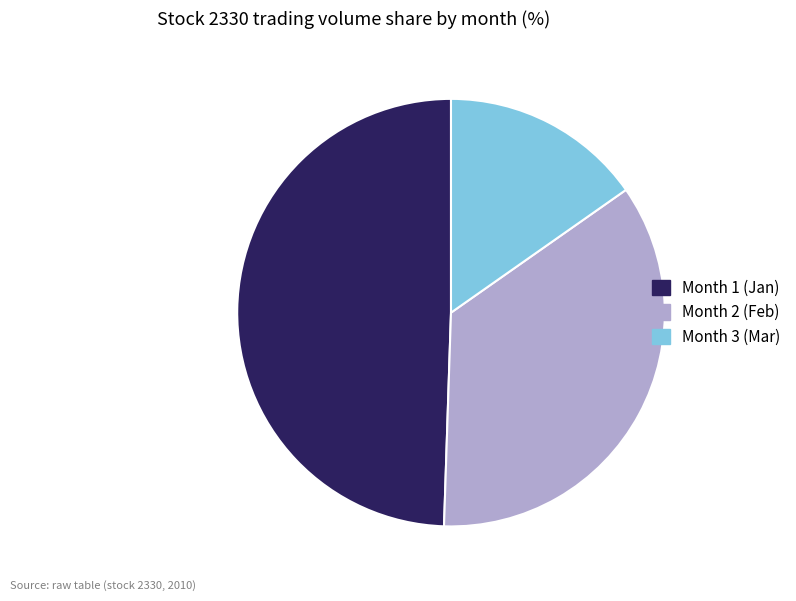

Between Month 3 (Mar) and Month 2 (Feb), which is larger?

Month 2 (Feb)